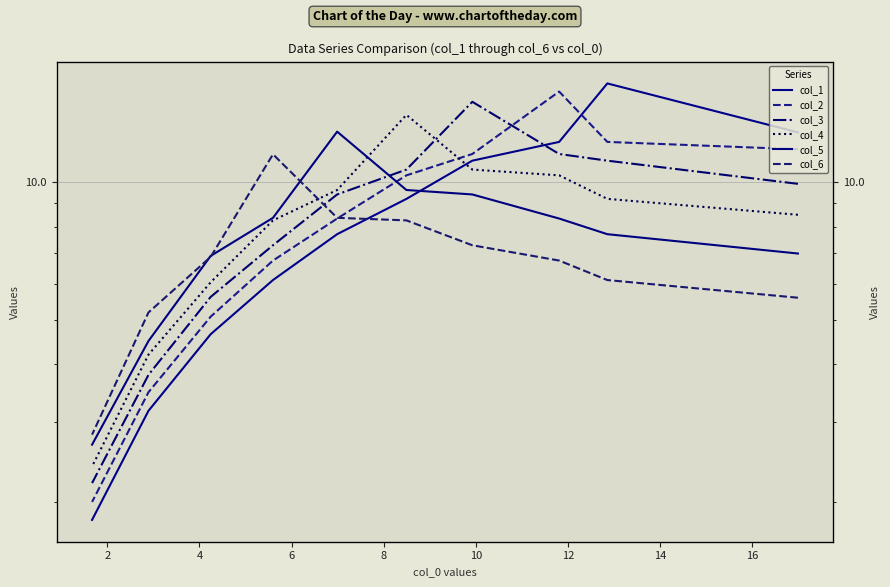

True or false: col_2 and col_3 intersect in this chart.

True